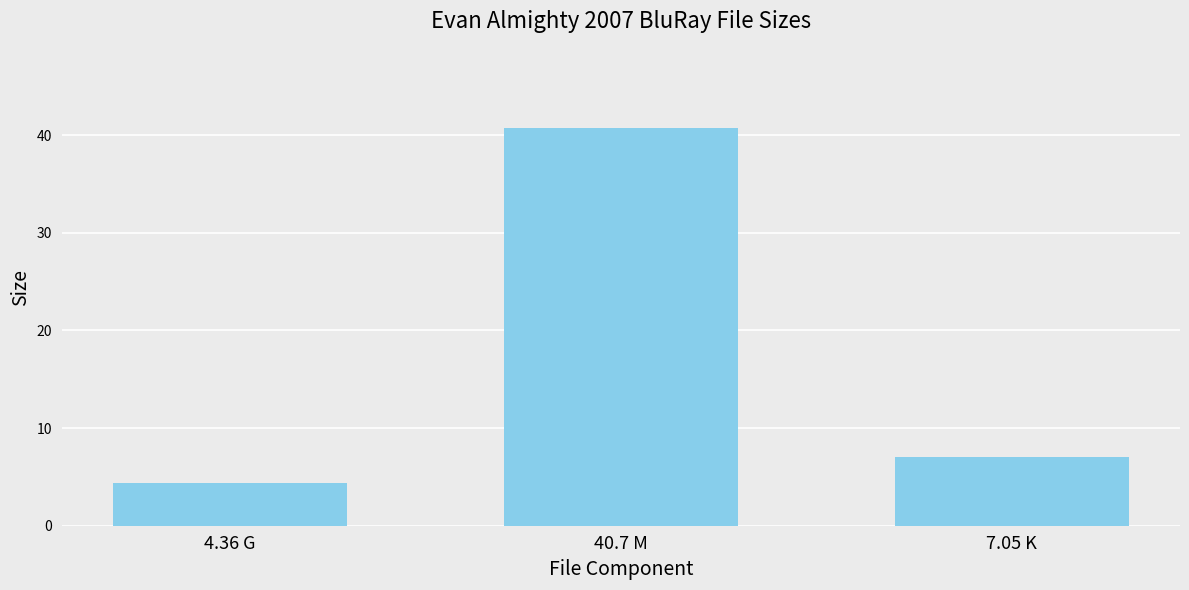

The value at 40.7 M is 40.7. True or false?

True